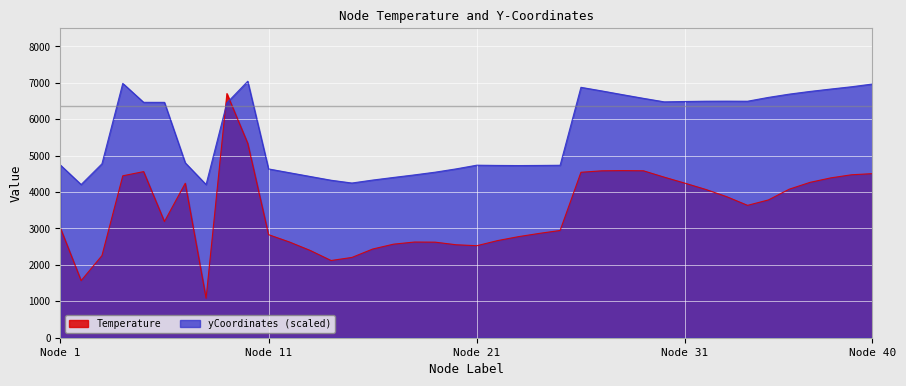

What is the value of the yCoordinates_scaled point at the 37th from the left?

6764.2